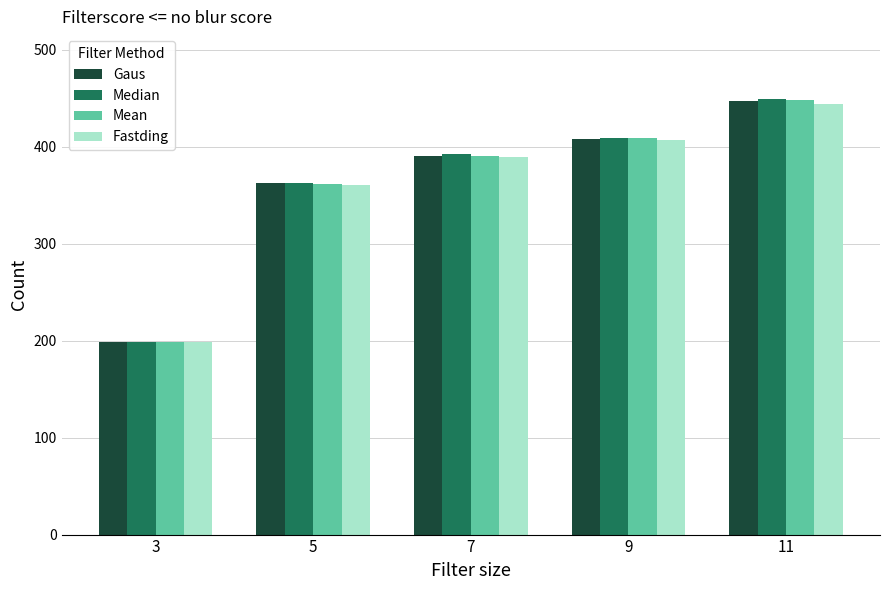

What is the average value of the Fastding series?

360